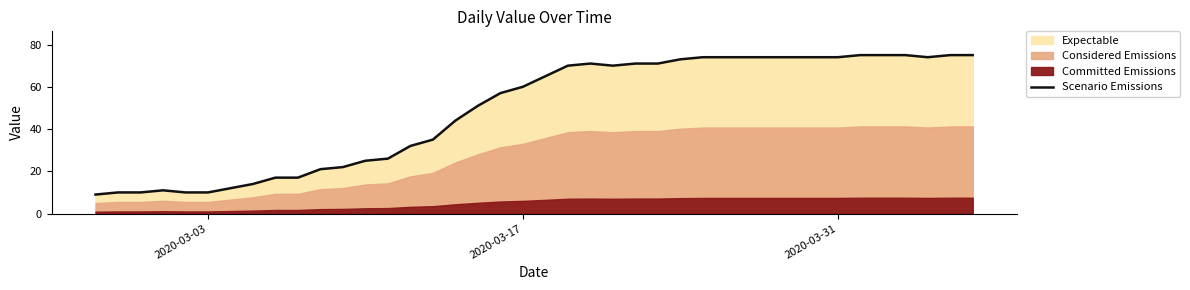

How many points are lower than both their immediate neighbors (excluding endpoints)?

2